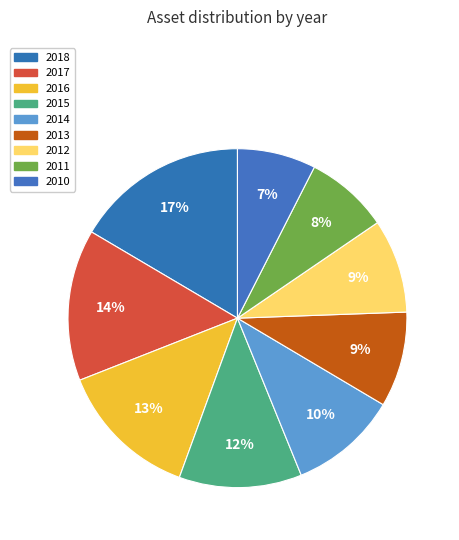

To the nearest percent, what portion does 2012 represent?

9%